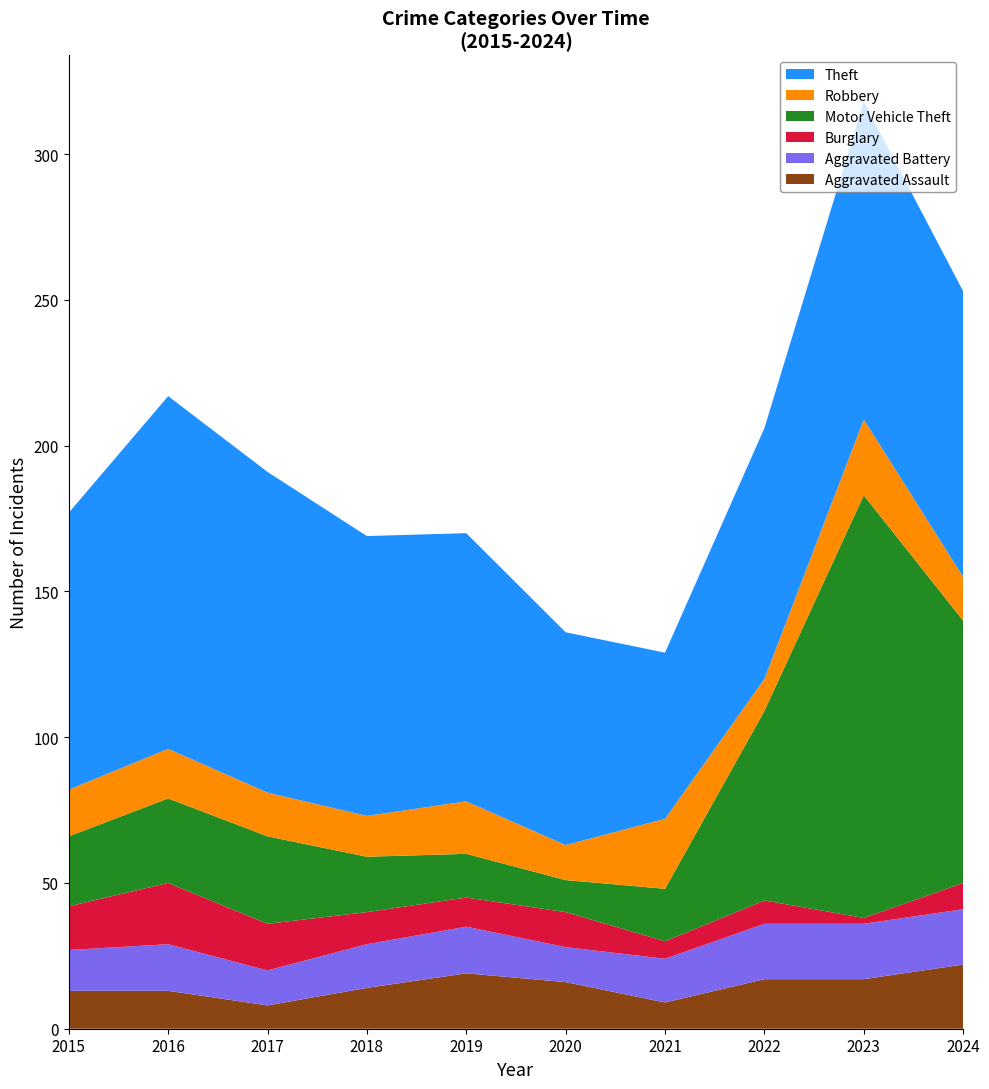

Reading left to right, list all the values displayed in this chart.

Aggravated Assault: 2015=13	2016=13	2017=8	2018=14	2019=19	2020=16	2021=9	2022=17	2023=17	2024=22
Aggravated Battery: 2015=14	2016=16	2017=12	2018=15	2019=16	2020=12	2021=15	2022=19	2023=19	2024=19
Burglary: 2015=15	2016=21	2017=16	2018=11	2019=10	2020=12	2021=6	2022=8	2023=2	2024=9
Motor Vehicle Theft: 2015=24	2016=29	2017=30	2018=19	2019=15	2020=11	2021=18	2022=65	2023=145	2024=90
Robbery: 2015=16	2016=17	2017=15	2018=14	2019=18	2020=12	2021=24	2022=11	2023=26	2024=15
Theft: 2015=95	2016=121	2017=110	2018=96	2019=92	2020=73	2021=57	2022=86	2023=109	2024=98